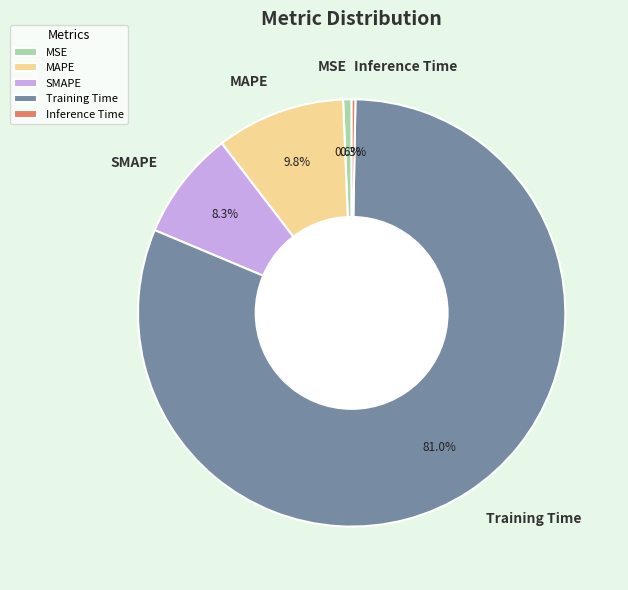

How much of the chart is everything except SMAPE?

91.7%